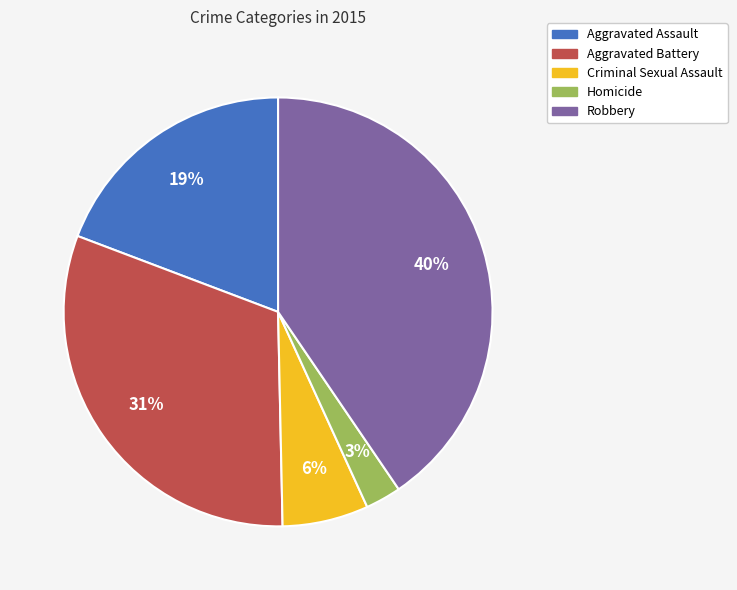

What percentage is the Aggravated Assault slice, to the nearest percent?

19%